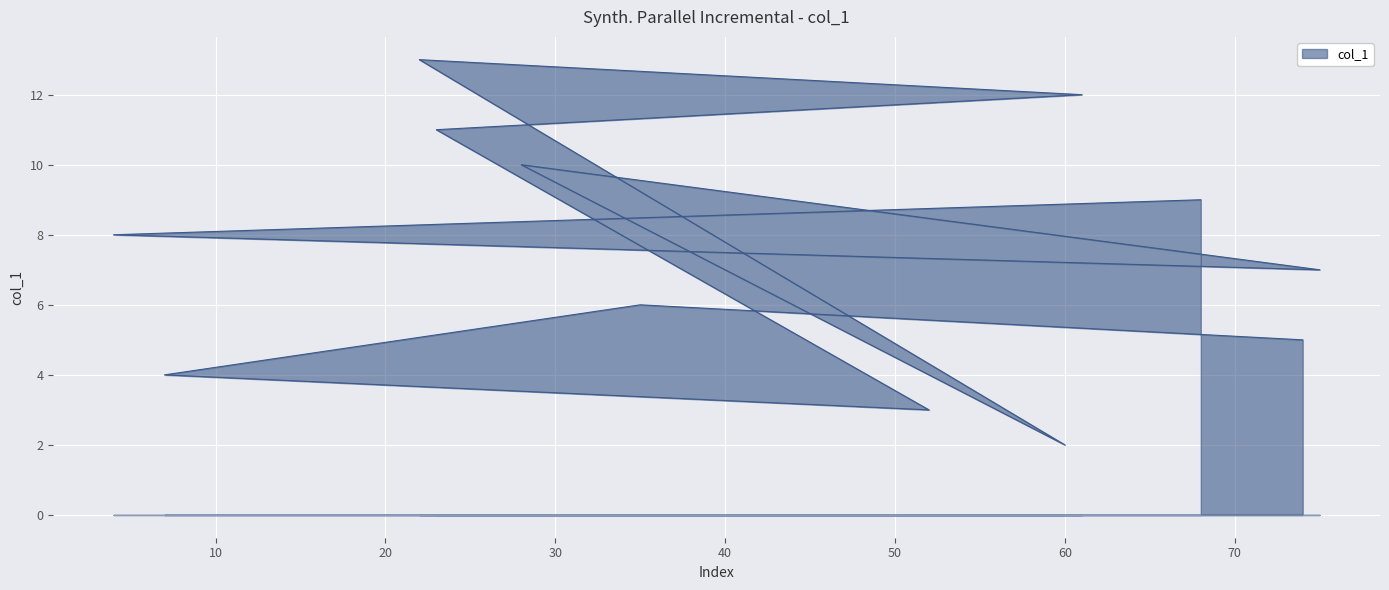

Does the chart display data point markers on the line(s)?

No